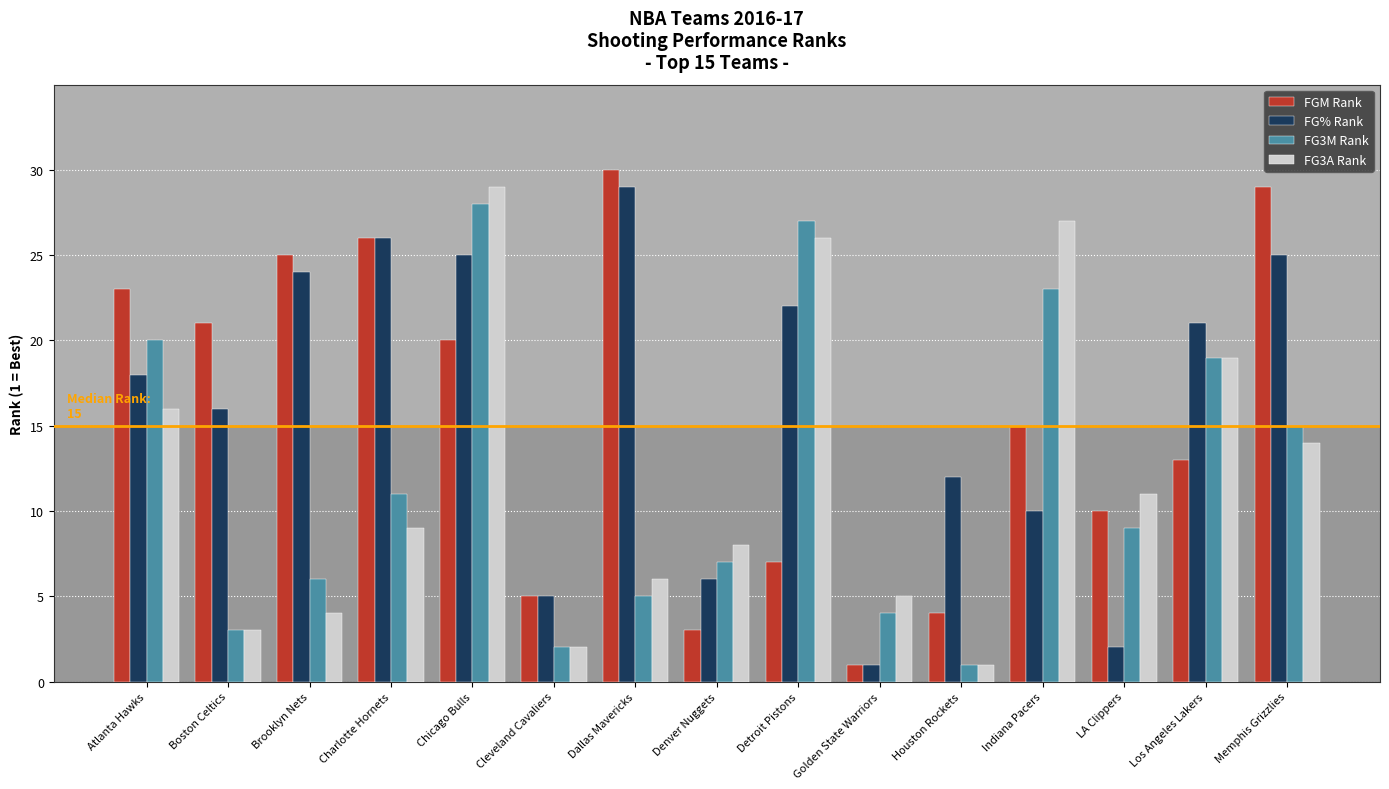

Is it true that FG3A Rank equals 44 at Detroit Pistons?

False